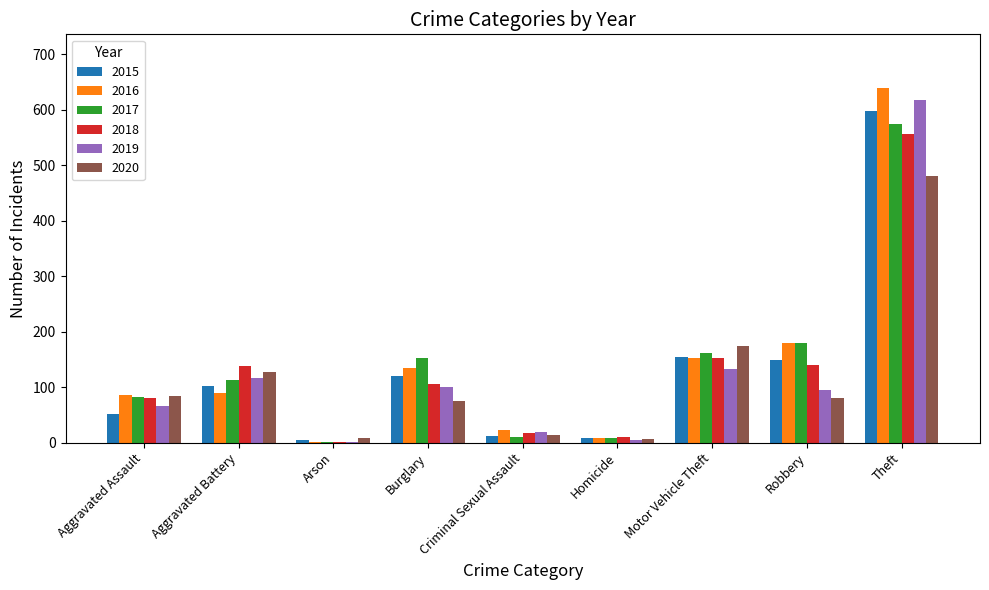

At which category is the sum across all series the highest?

Theft